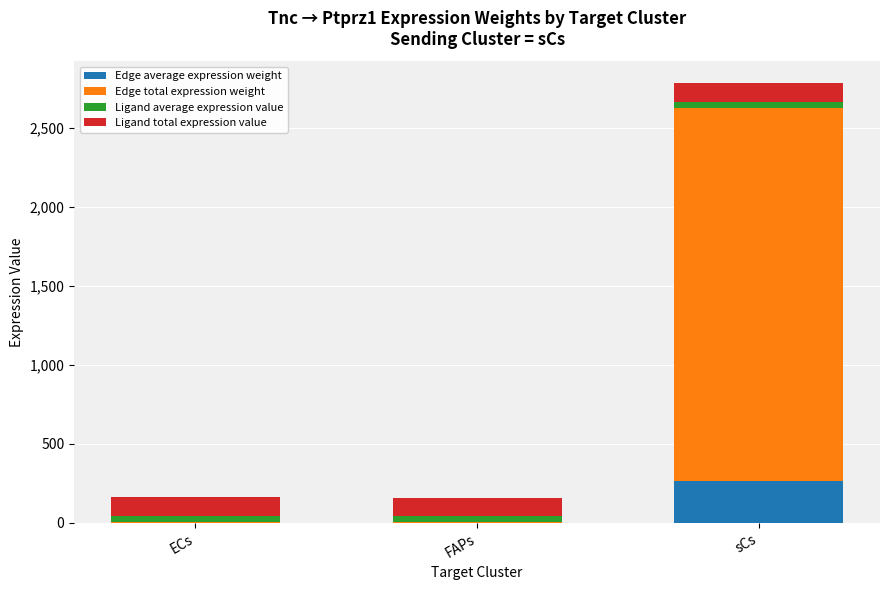

At which category is the sum across all series the highest?

sCs